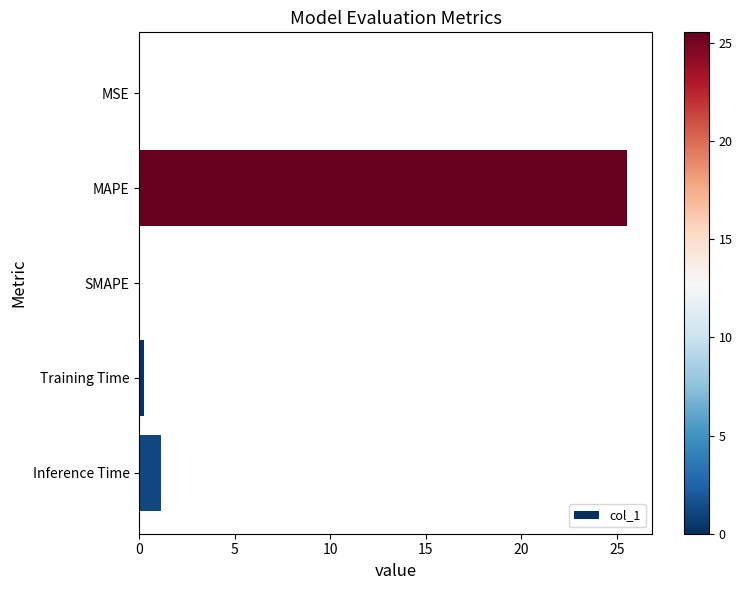

How many series are shown in this chart?

1